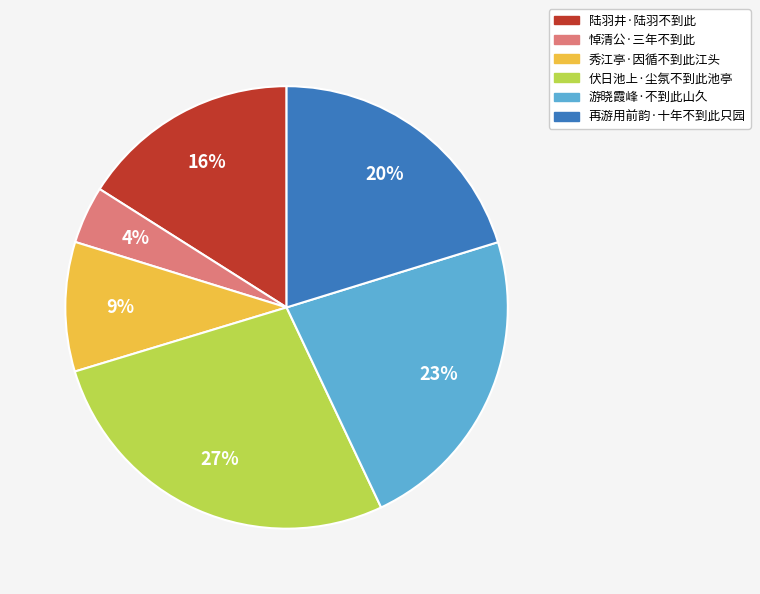

The 再游用前韵·十年不到此只园 slice represents 5% of the pie. True or false?

False